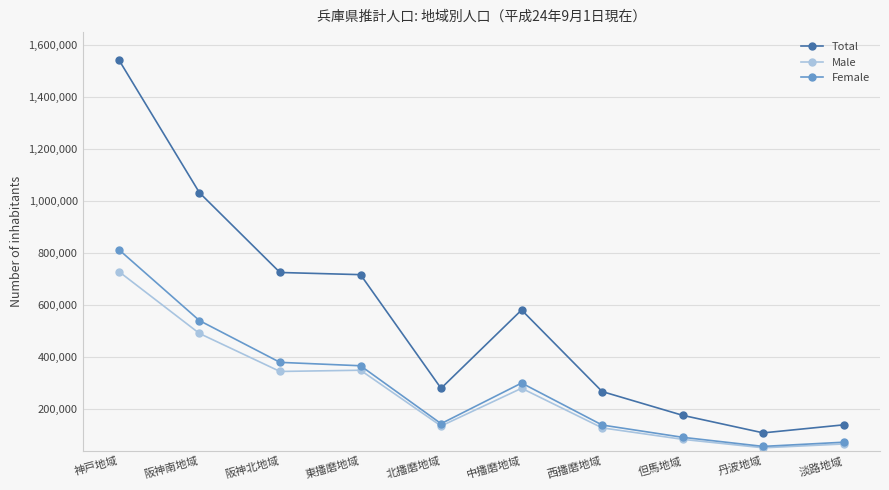

At which label does Male reach its minimum?

丹波地域